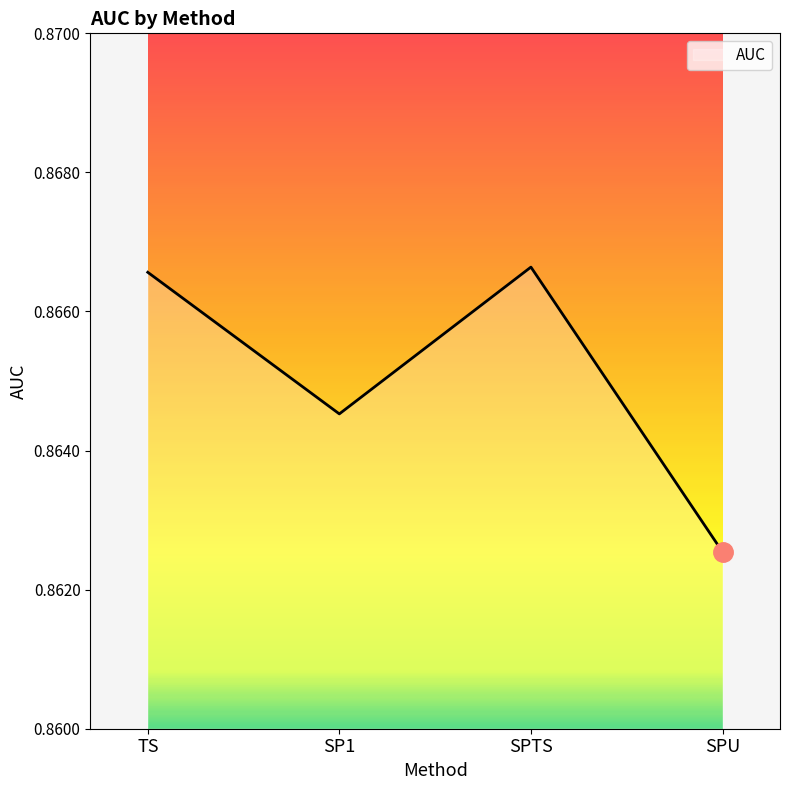

How many interior local peaks (higher than both neighbors) does the data have?

1